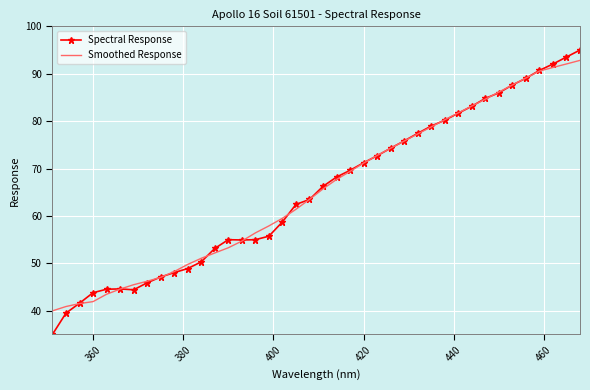

Which series has the largest range (max minus min)?

Spectral Response